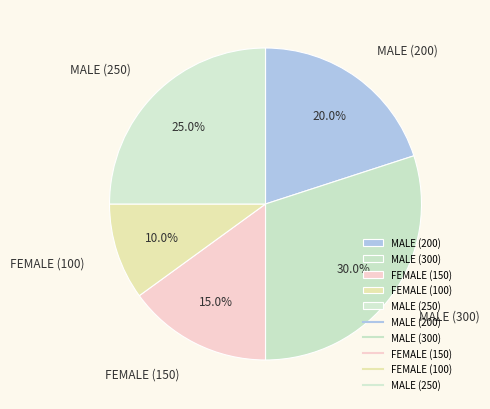

To the nearest percent, what percentage of the pie is MALE (250)?

25%